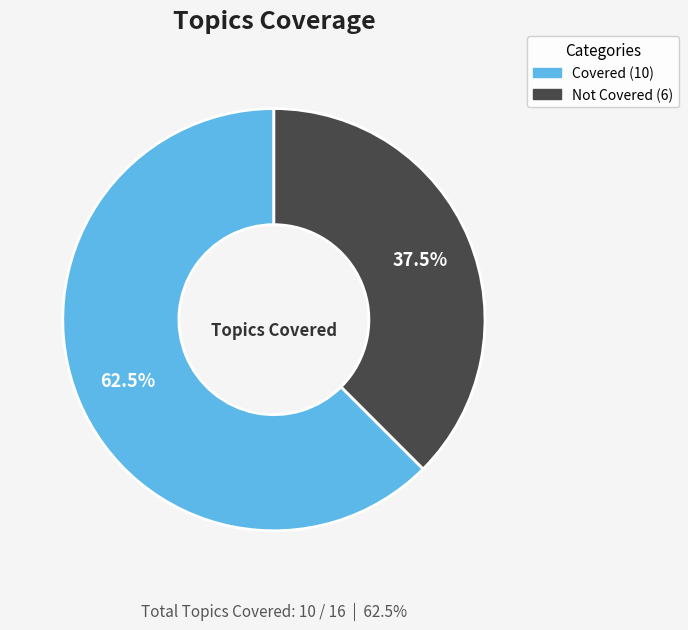

Count the number of slices in the pie.

2